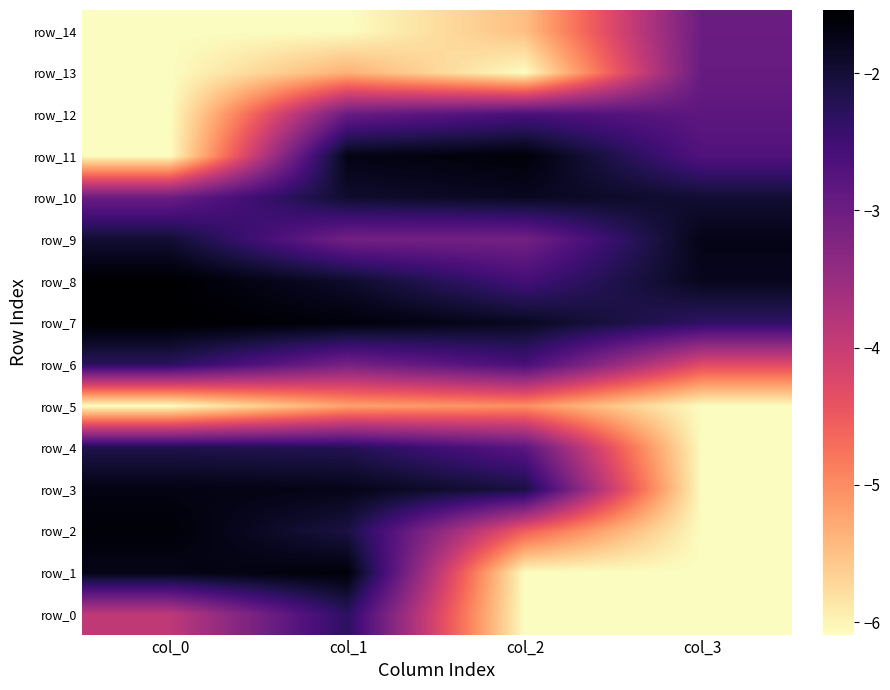

At which label does row_13 reach its minimum?

col_0